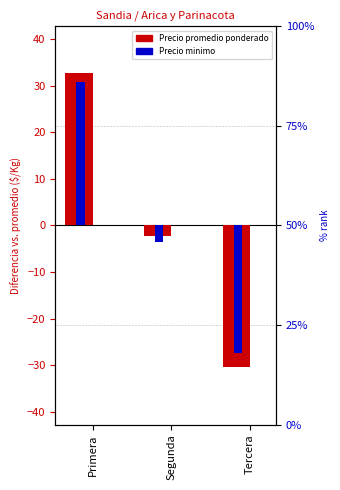

The value of Precio minimo at Primera is 42.4. True or false?

False